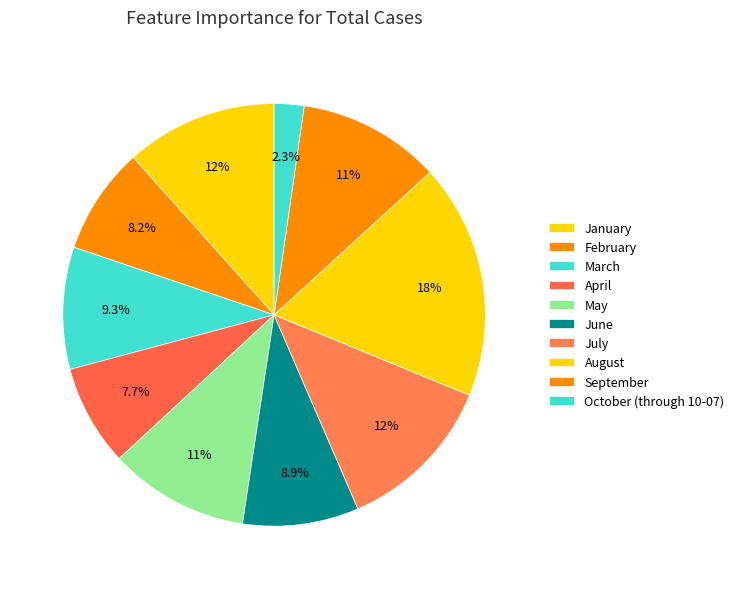

How many segments does this pie chart have?

10